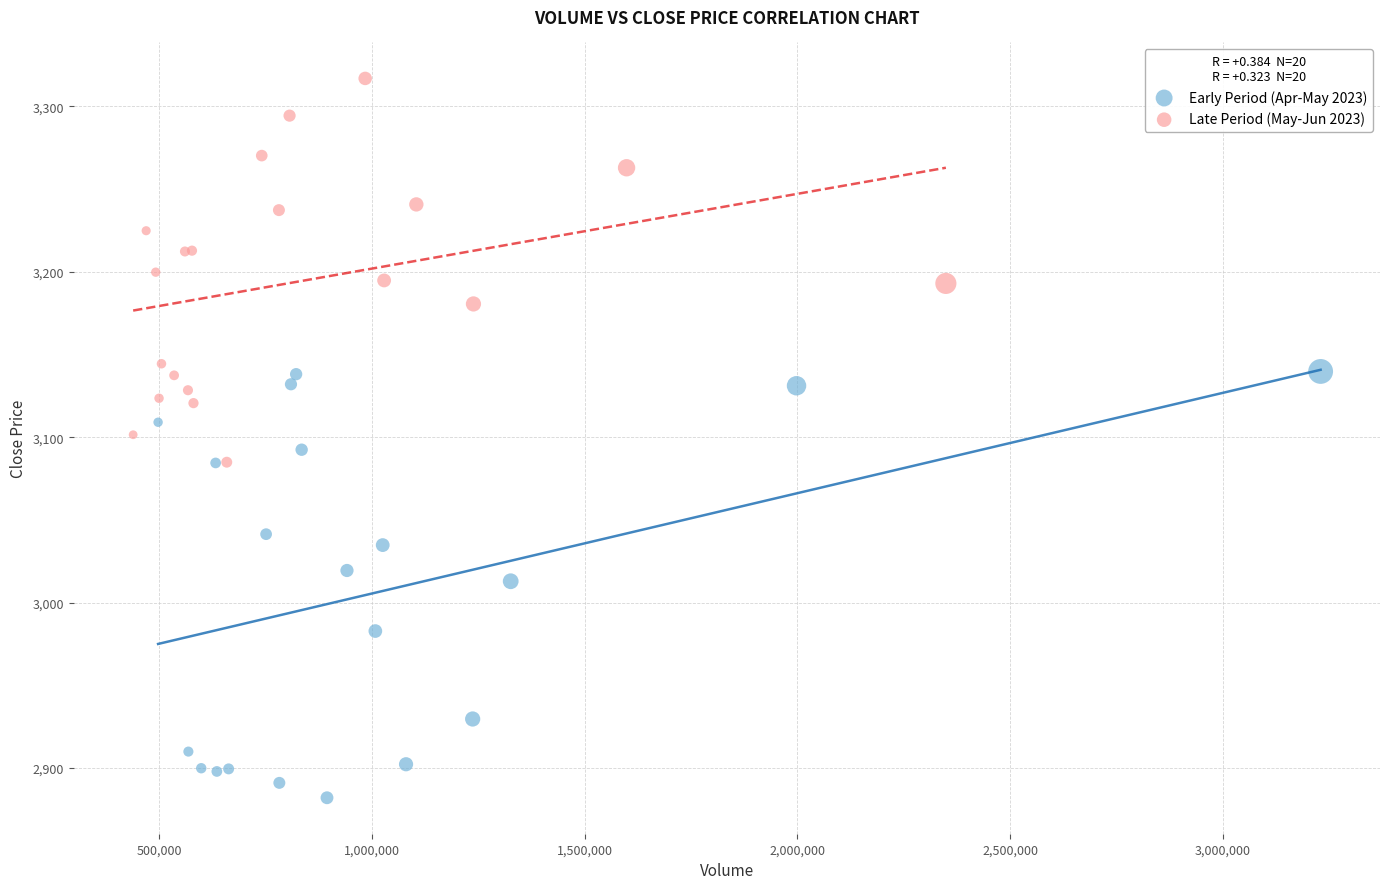

Which series has the widest spread of Y values?

Early Period (Apr-May 2023)